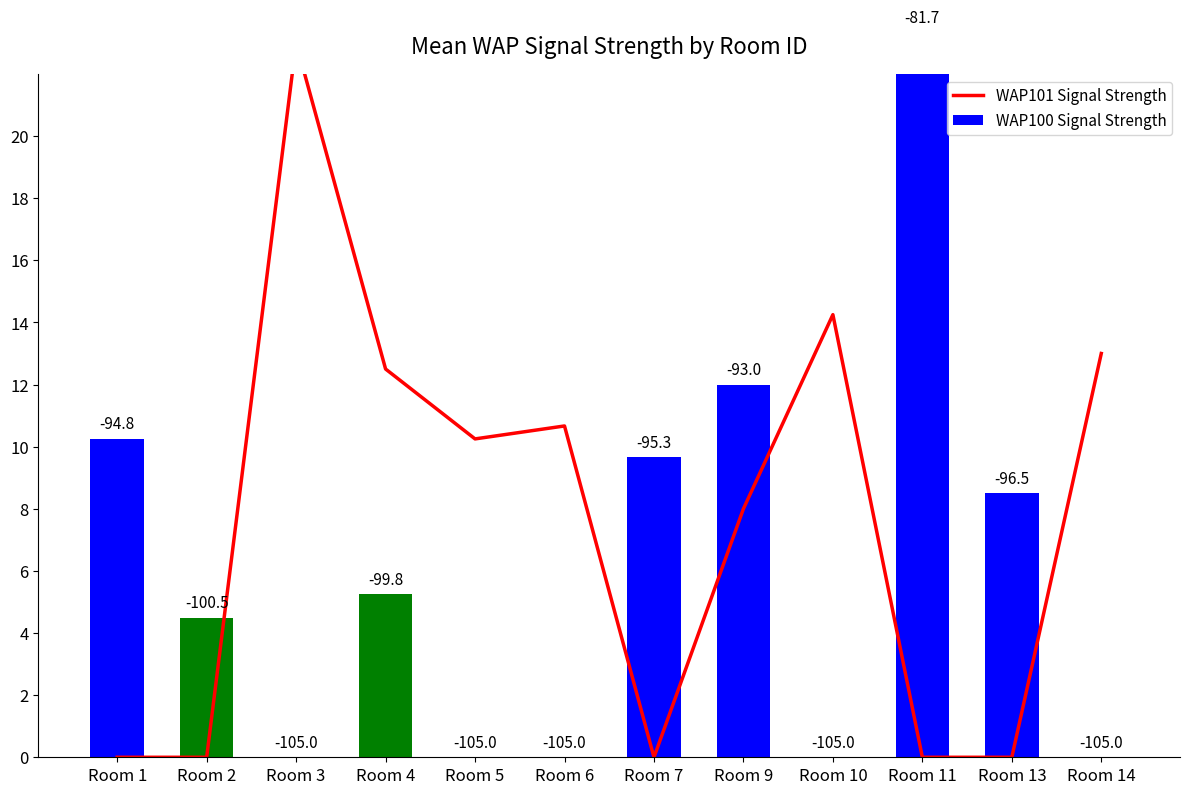

At which category is the sum across all series the highest?

Room 11